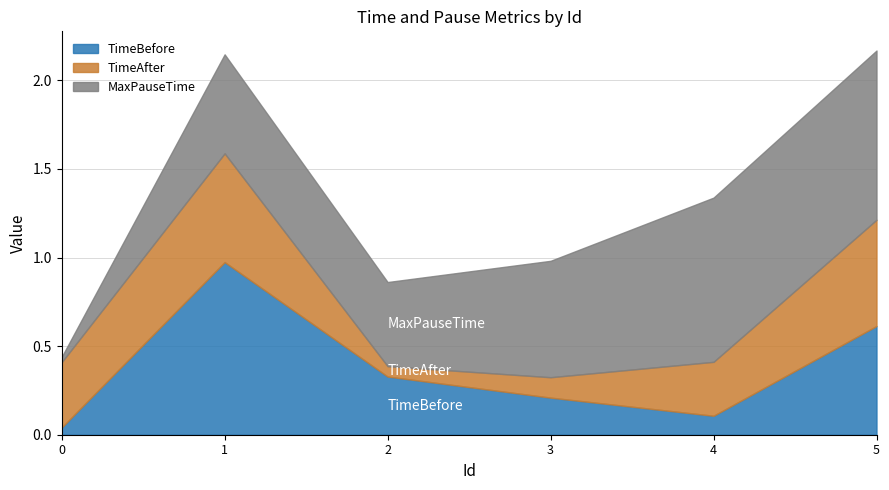

At which category is the sum across all series the highest?

5